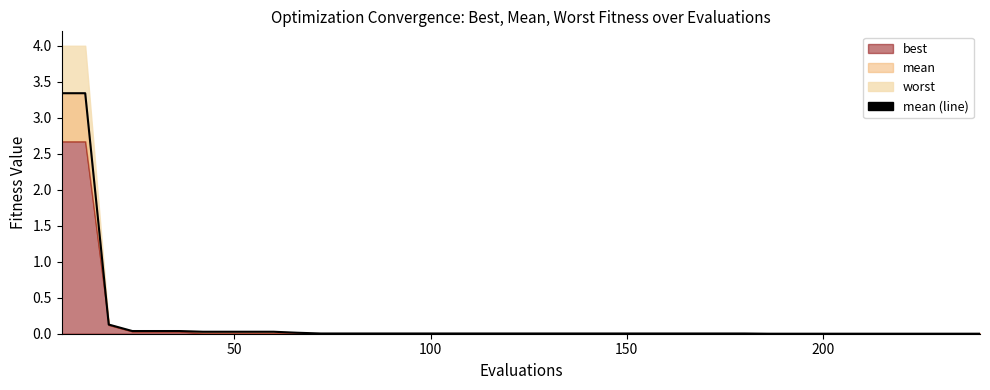

True or false: there are more than 2 points higher than both neighbors.

False